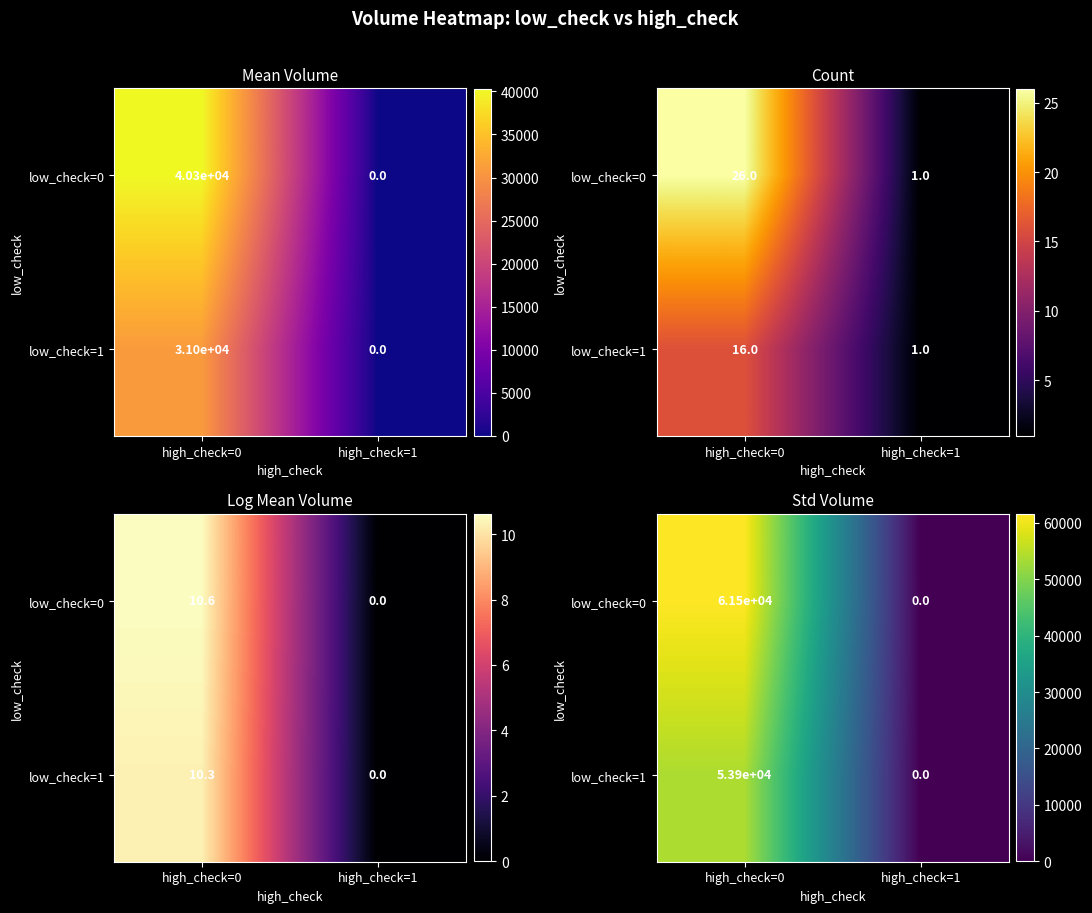

List the labels in order of low_check=0 value, largest first.

high_check=0, high_check=1